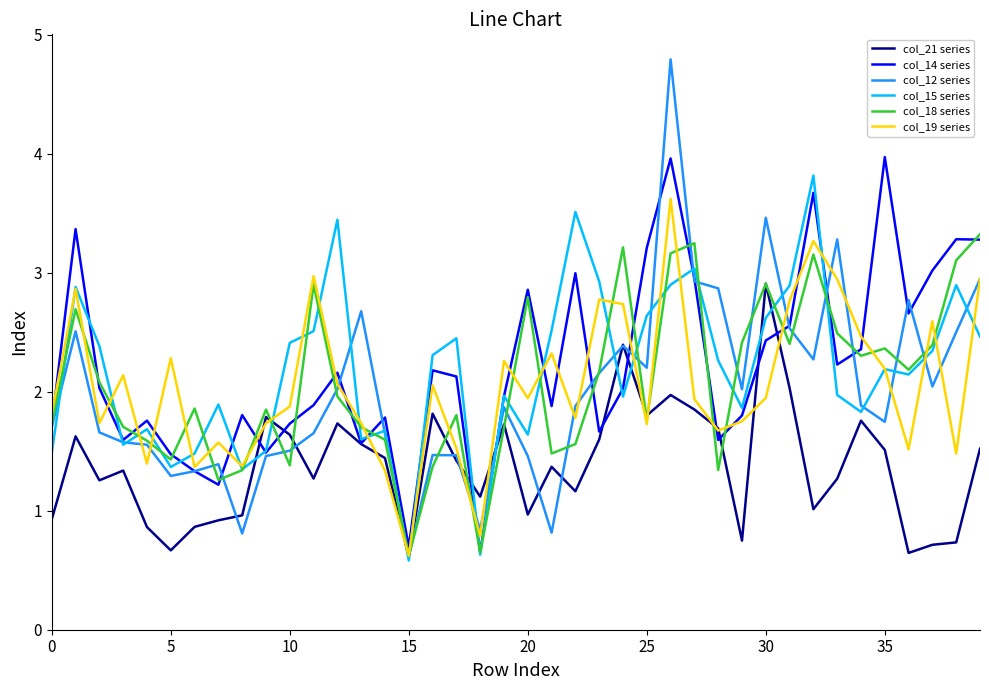

What is the minimum value shown in the chart?

0.6